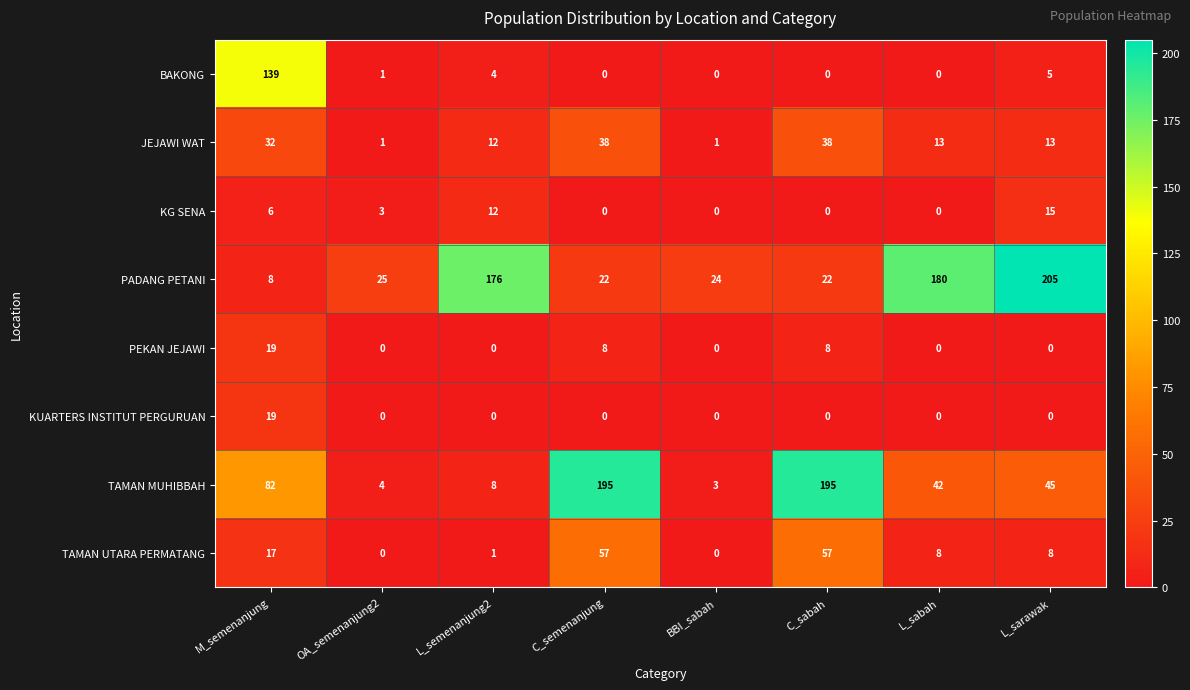

What is the total value across all series at L_semenanjung2?

213